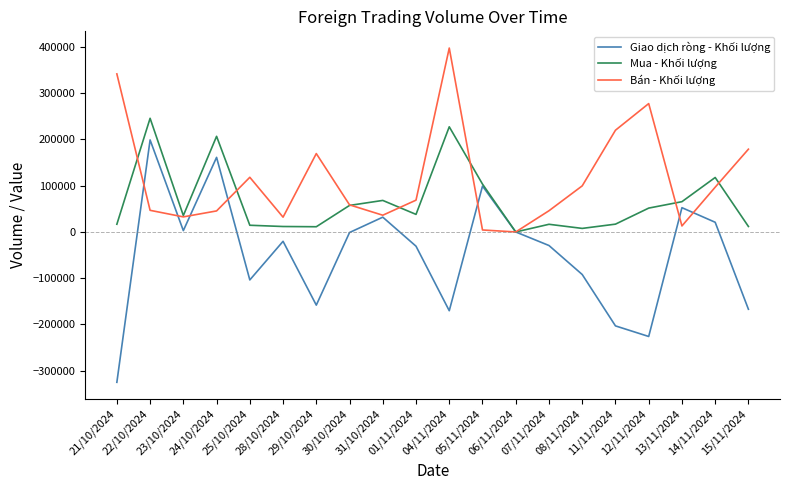

What is the highest value of the Bán - Khối lượng series?

397700